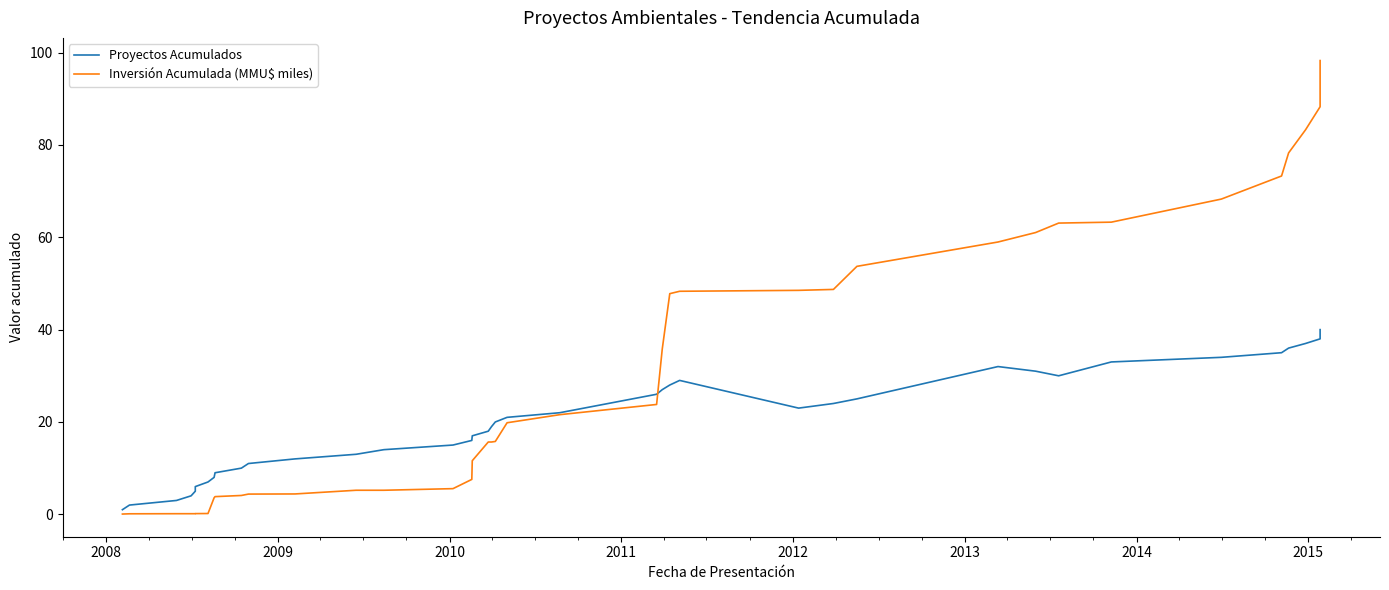

How many series are shown in this chart?

2